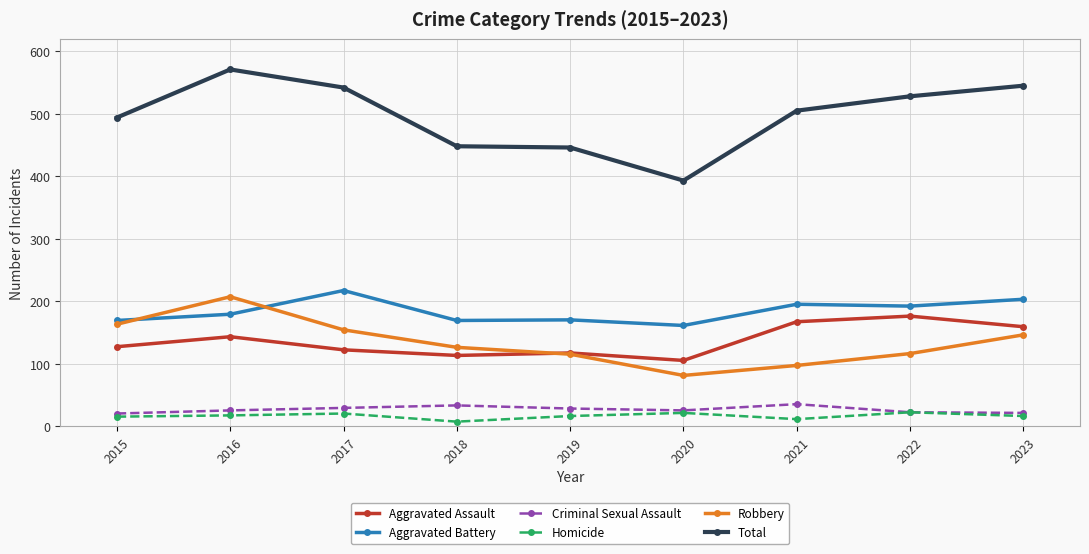

Between 2016 and 2020, which series saw the biggest shift?

Total